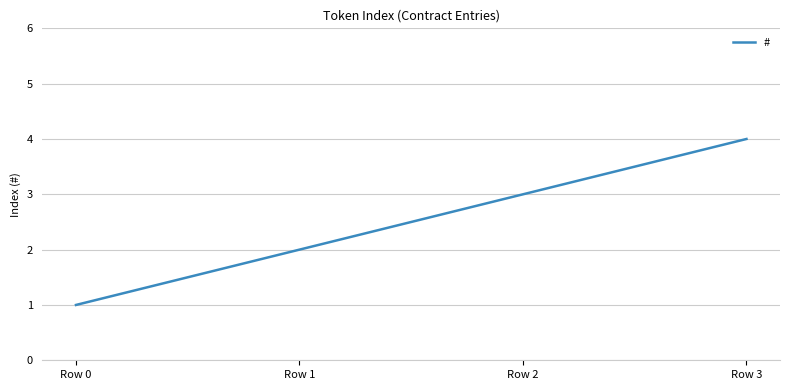

True or false: the data has more than 2 interior local peaks.

False